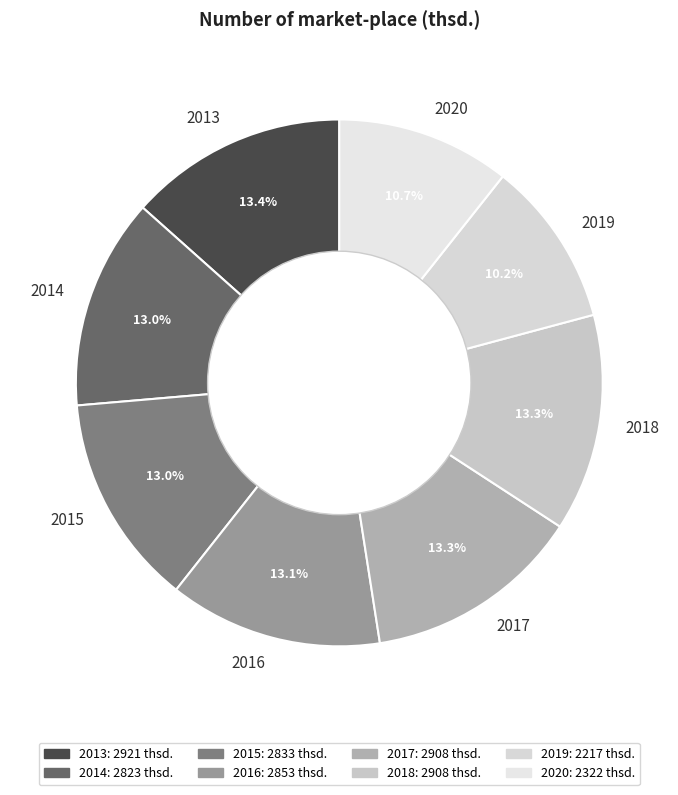

What percentage is the 2020 slice, to the nearest percent?

11%